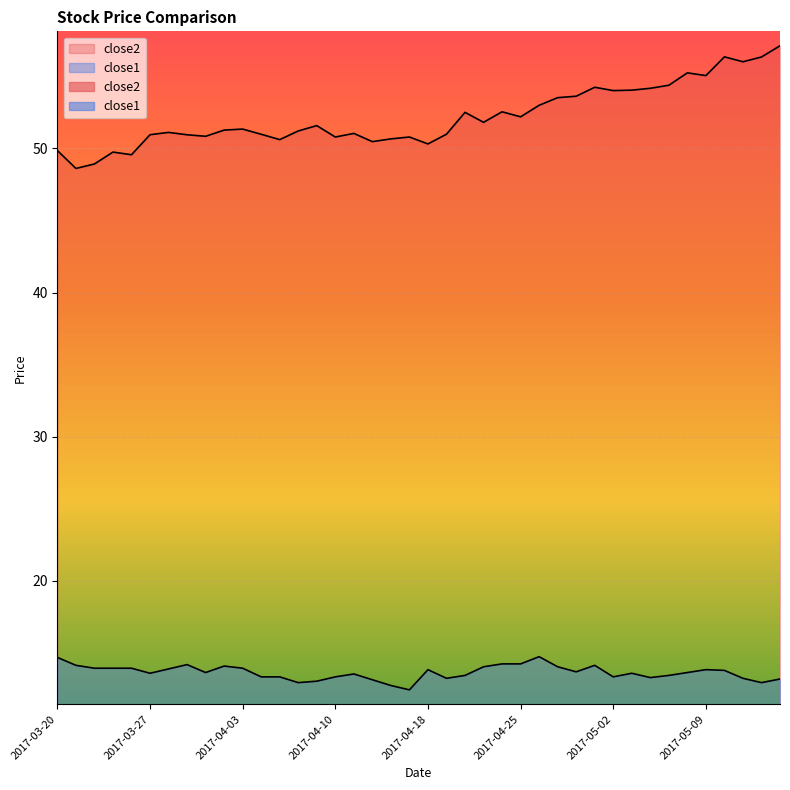

What is the spread (max minus min) of values at 2017-04-13?

37.9